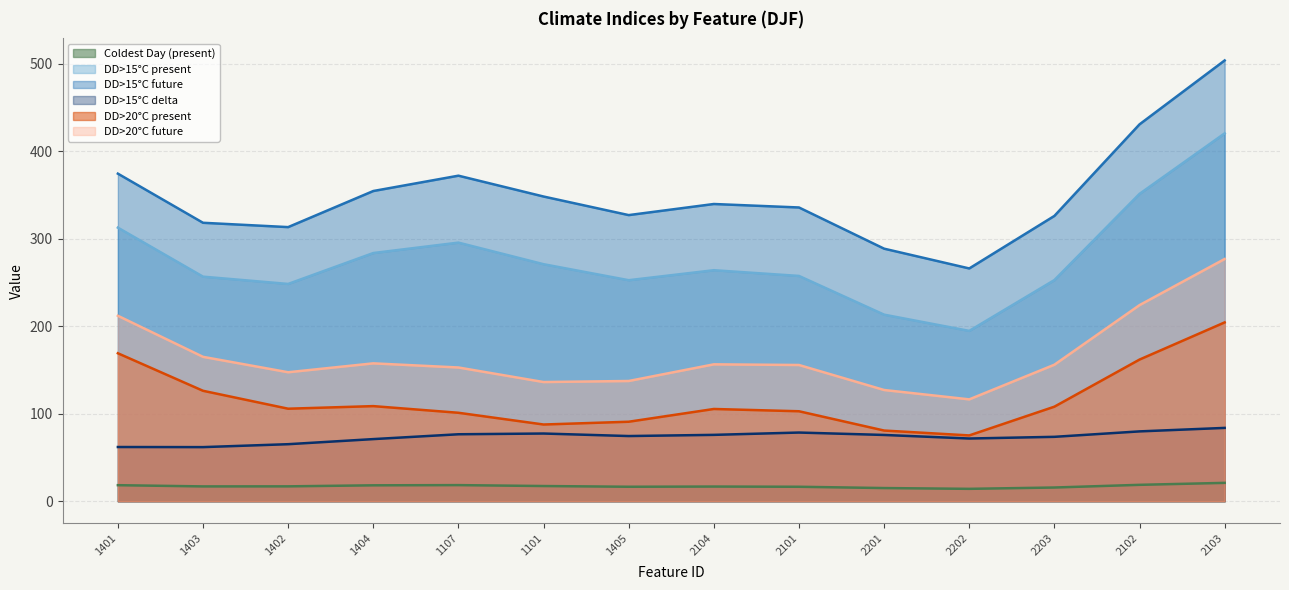

Count the number of categories in the chart.

14